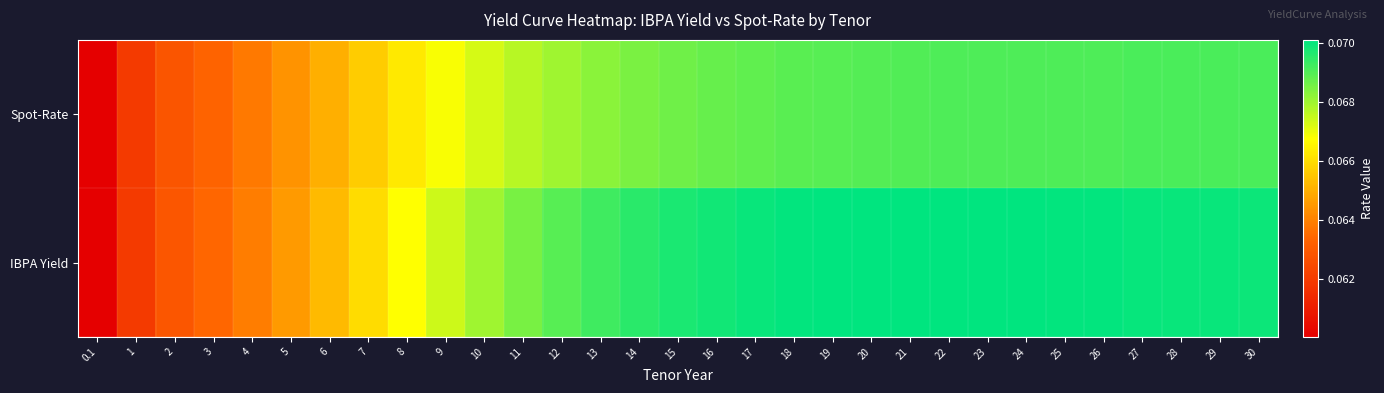

Which series has the largest range (max minus min)?

IBPA Yield